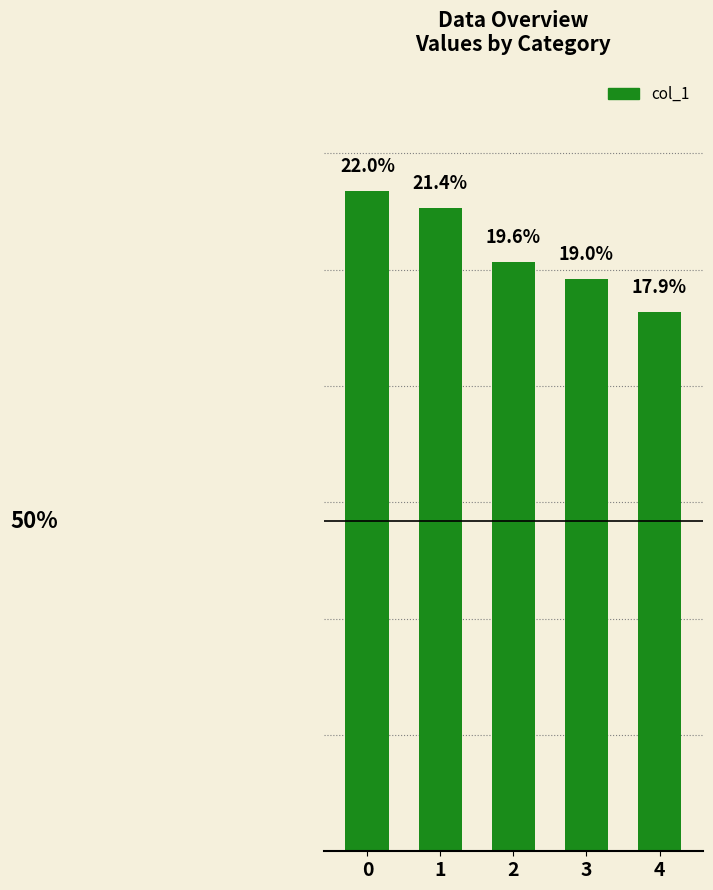

The chart shows a value of 20212 at 4. True or false?

False